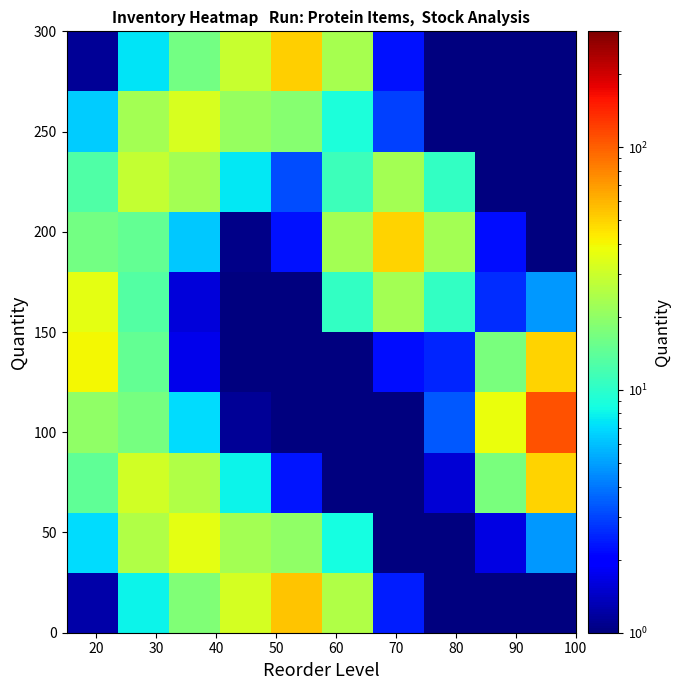

How many distinct data groups are displayed?

10